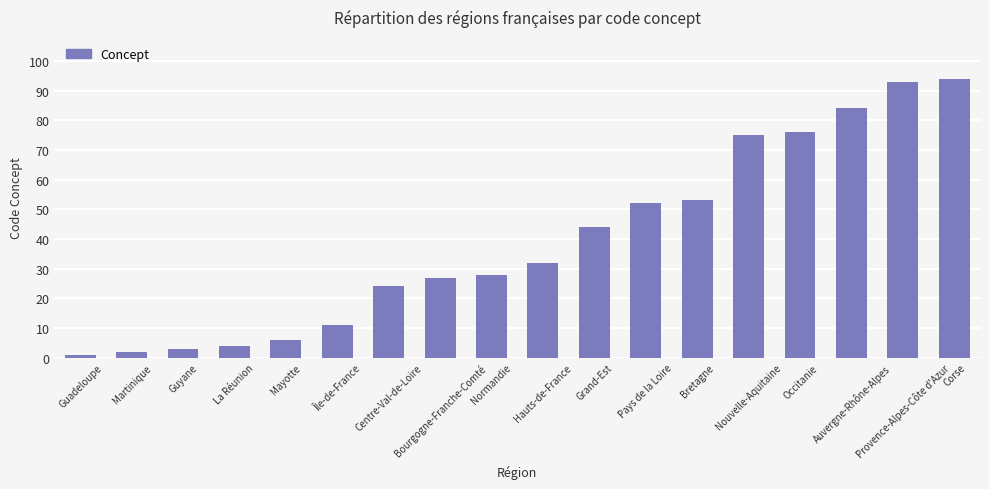

Reading left to right, list all the values displayed in this chart.

1	2	3	4	6	11	24	27	28	32	44	52	53	75	76	84	93	94